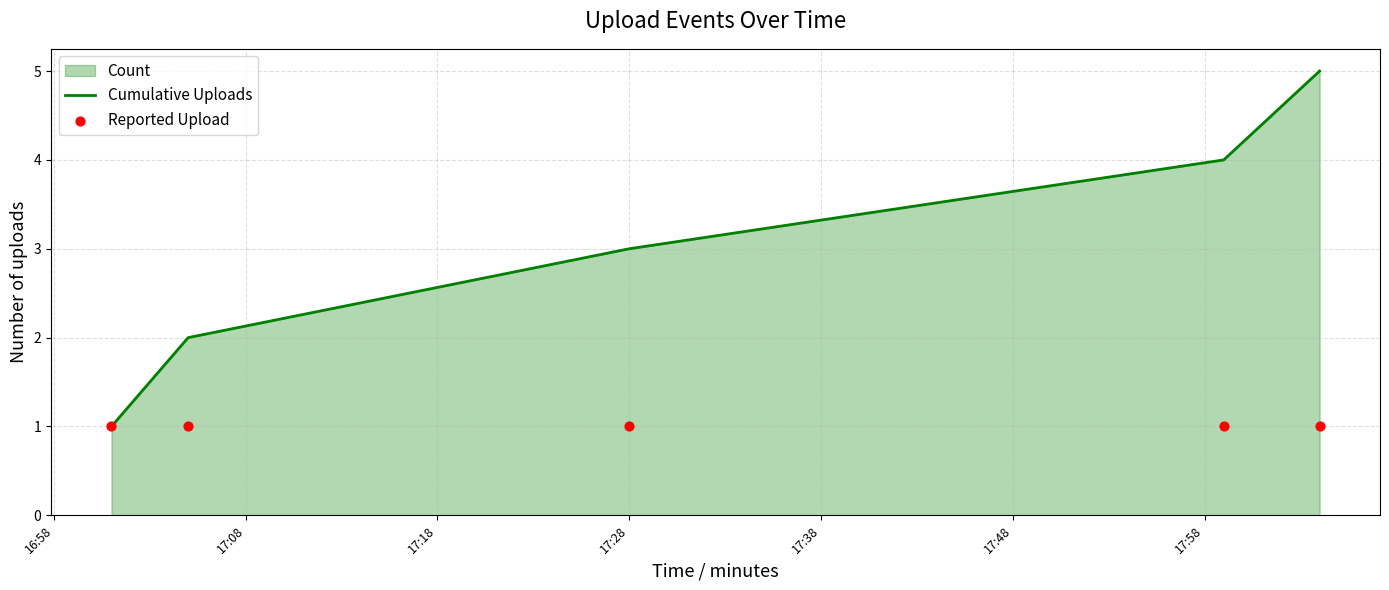

At how many categories does at least one series exceed 4?

1